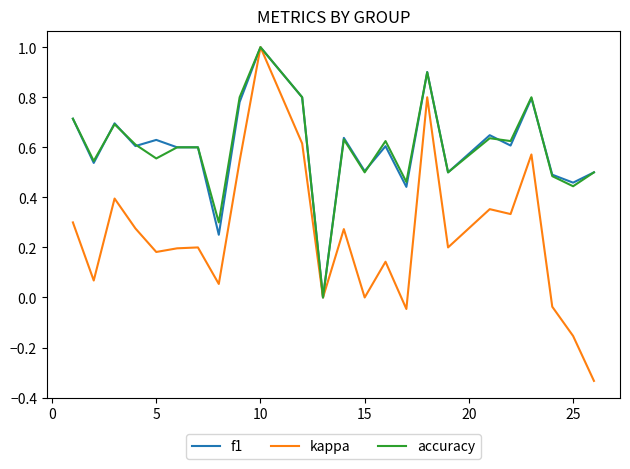

What is the greatest value displayed?

1.0